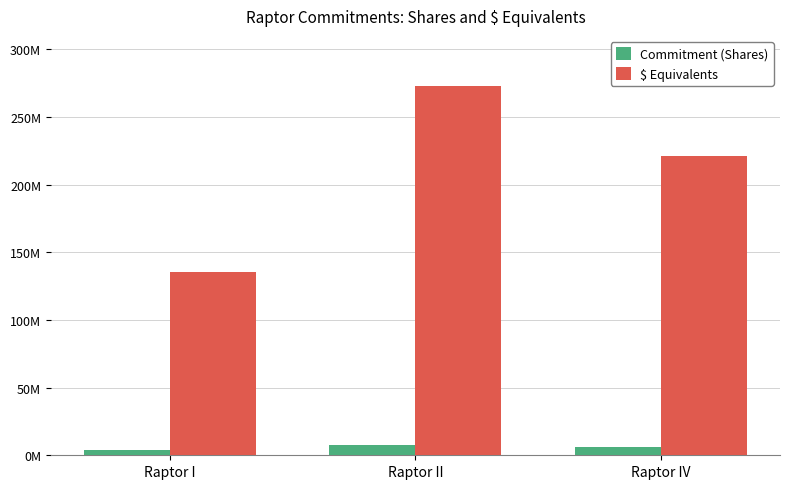

Does the chart contain stacked bars?

No